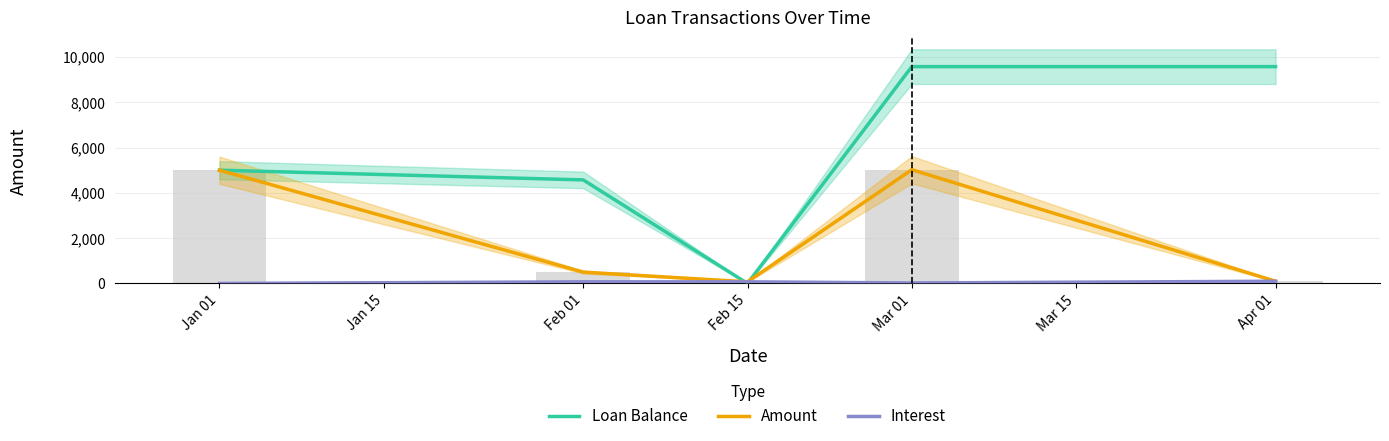

Which series has the largest range (max minus min)?

Loan Balance